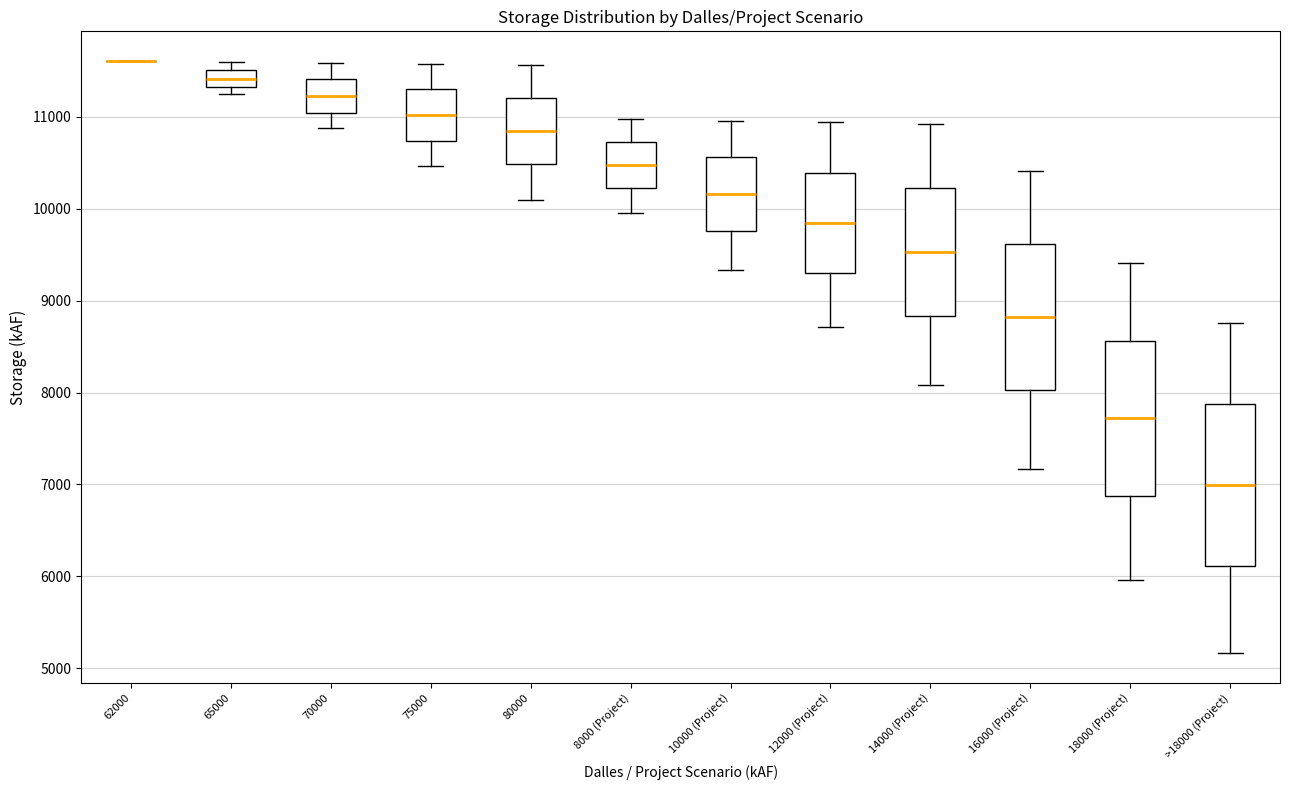

Reading left to right, read every box against the y-axis: the position of its median line, the range the box covers, and the ends of its whiskers. The values are not printed on the chart, so give them approximately, as read against the axis.

62000: box collapsed to a line at 11600, whiskers 11600 to 11600
65000: median 11400, box 11300 to 11500, whiskers 11300 (just below the box's lower edge) to 11600
70000: median 11200, box 11000 to 11400, whiskers 10900 to 11600
75000: median 11000, box 10700 to 11300, whiskers 10500 to 11600
80000: median 10800, box 10500 to 11200, whiskers 10100 to 11600
8000 (Project): median 10500, box 10200 to 10700, whiskers 10000 to 11000
10000 (Project): median 10200, box 9800 to 10600, whiskers 9300 to 11000
12000 (Project): median 9800, box 9300 to 10400, whiskers 8700 to 10900
14000 (Project): median 9500, box 8800 to 10200, whiskers 8100 to 10900
16000 (Project): median 8800, box 8000 to 9600, whiskers 7200 to 10400
18000 (Project): median 7700, box 6900 to 8600, whiskers 6000 to 9400
>18000 (Project): median 7000, box 6100 to 7900, whiskers 5200 to 8800